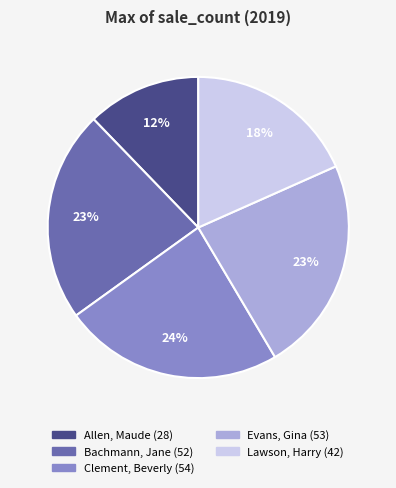

Between Lawson, Harry and Clement, Beverly, which is larger?

Clement, Beverly